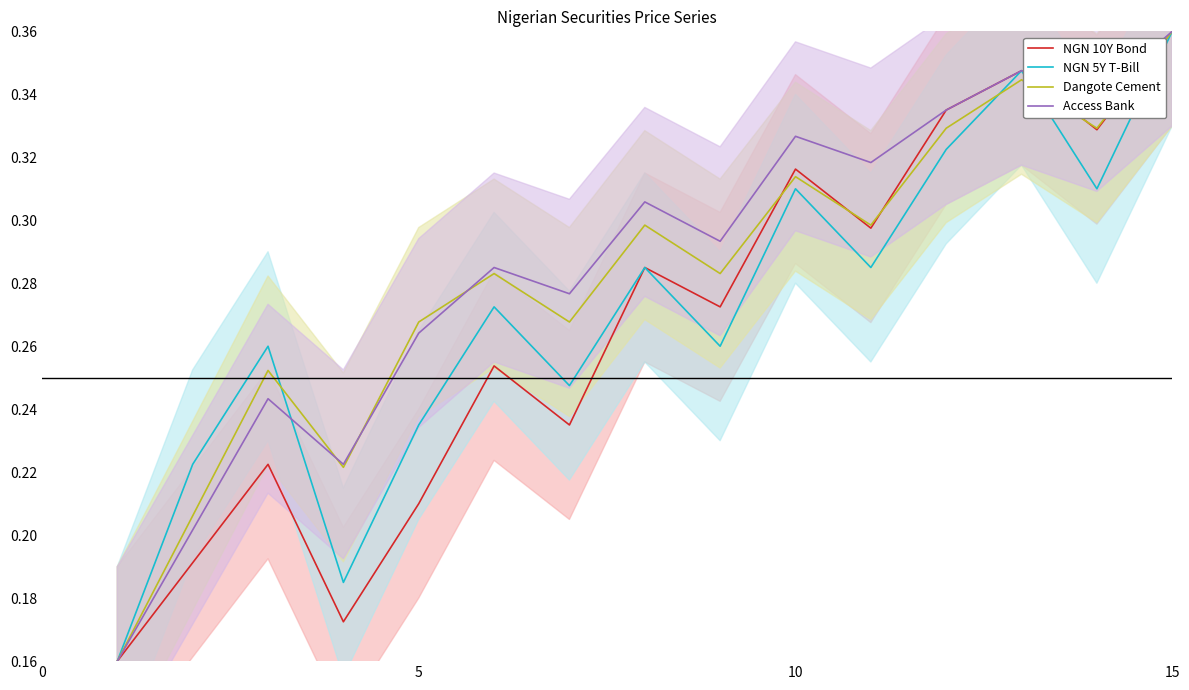

At which label does NGN 10Y Bond reach its peak?

15